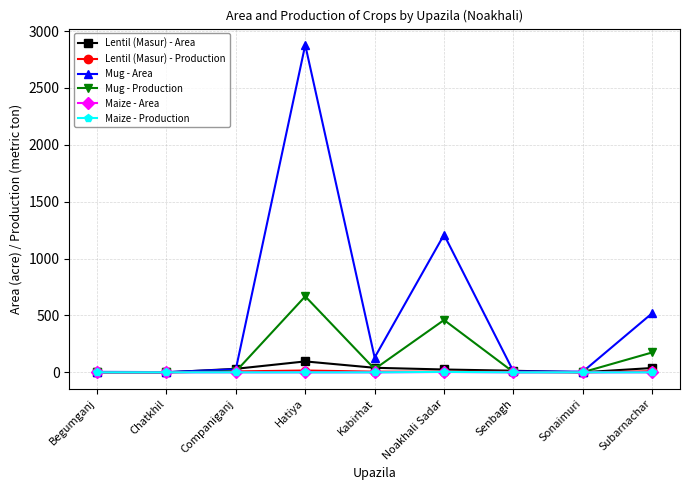

What is the sum of all Lentil (Masur) - Area values?

244.4